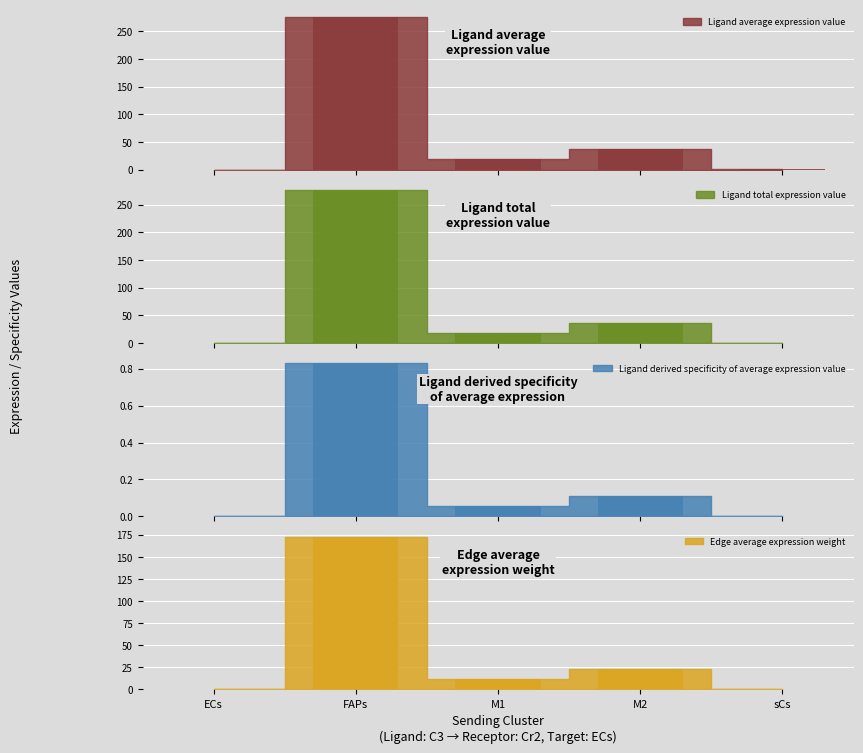

Which series changed the most between FAPs and M2?

Ligand average expression value